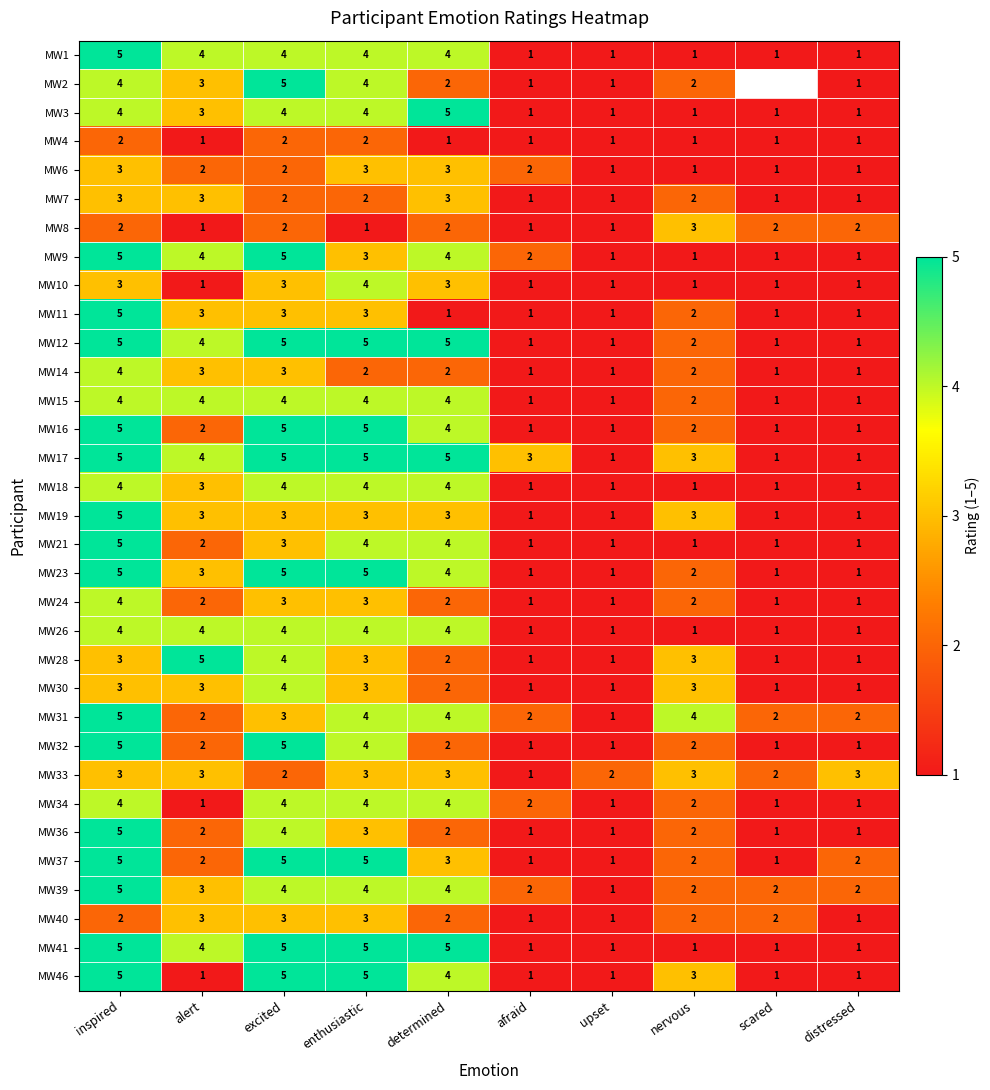

What is the difference between the maximum and second lowest values in the MW28 series?

4